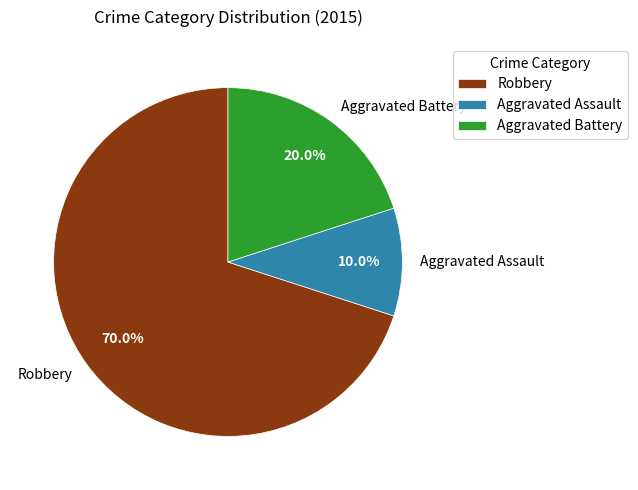

The Aggravated Assault slice represents 10% of the pie. True or false?

True